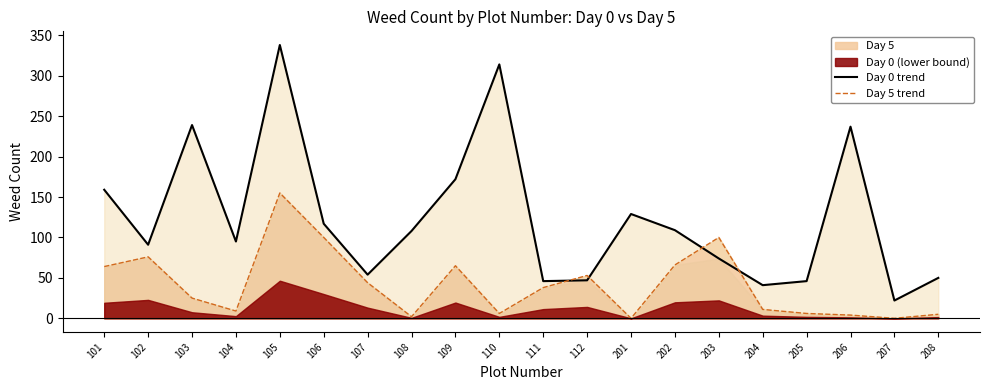

True or false: Day 5 trend has a value of 66 at 202.

True